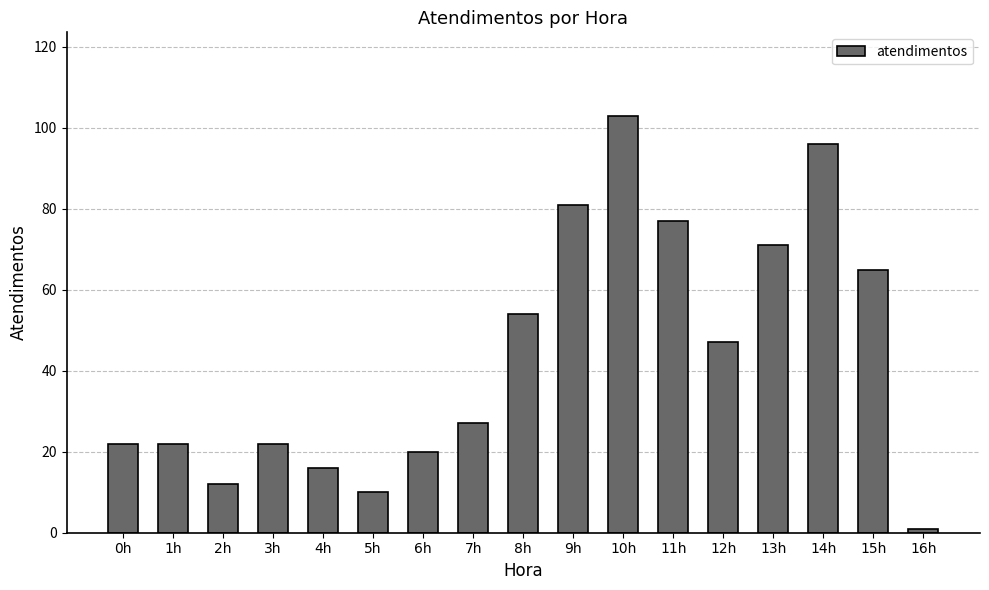

Is it true that the value at 13h is 114?

False